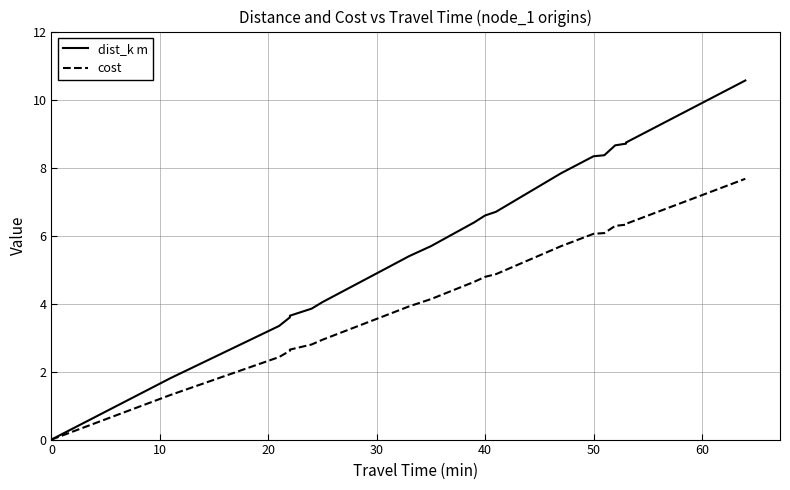

What is the value of the cost point at the 16th from the left?

6.1